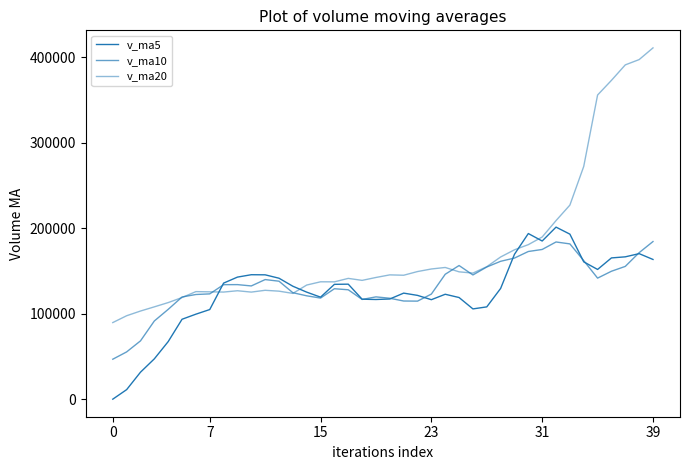

Which series has the largest range (max minus min)?

v_ma20